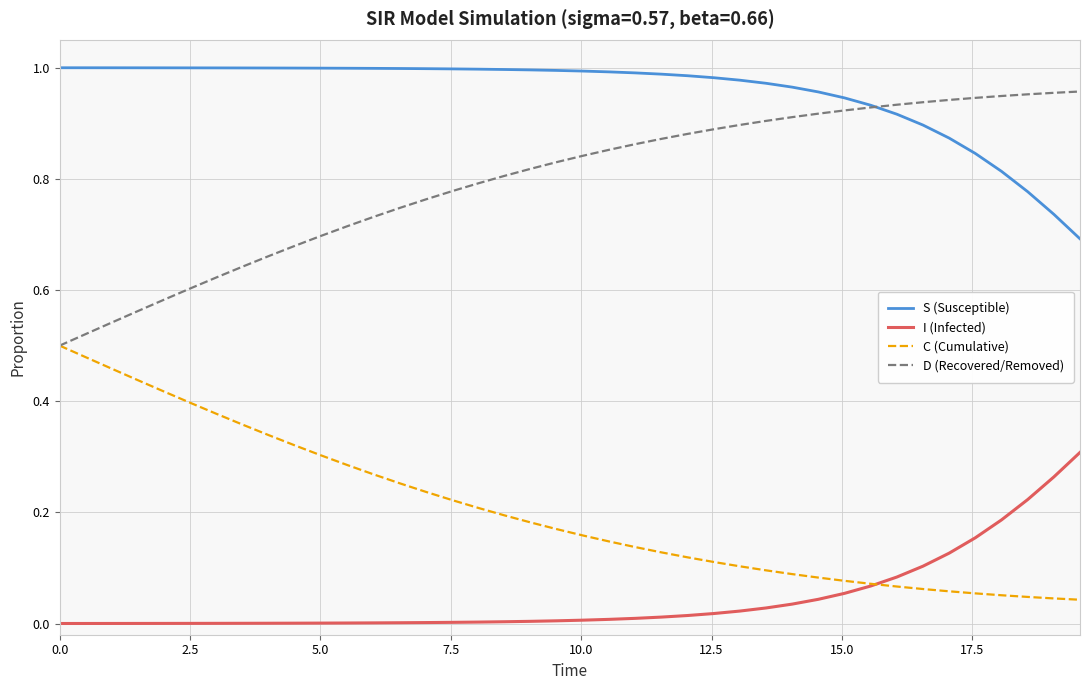

Which series has the largest total across all categories?

S (Susceptible)